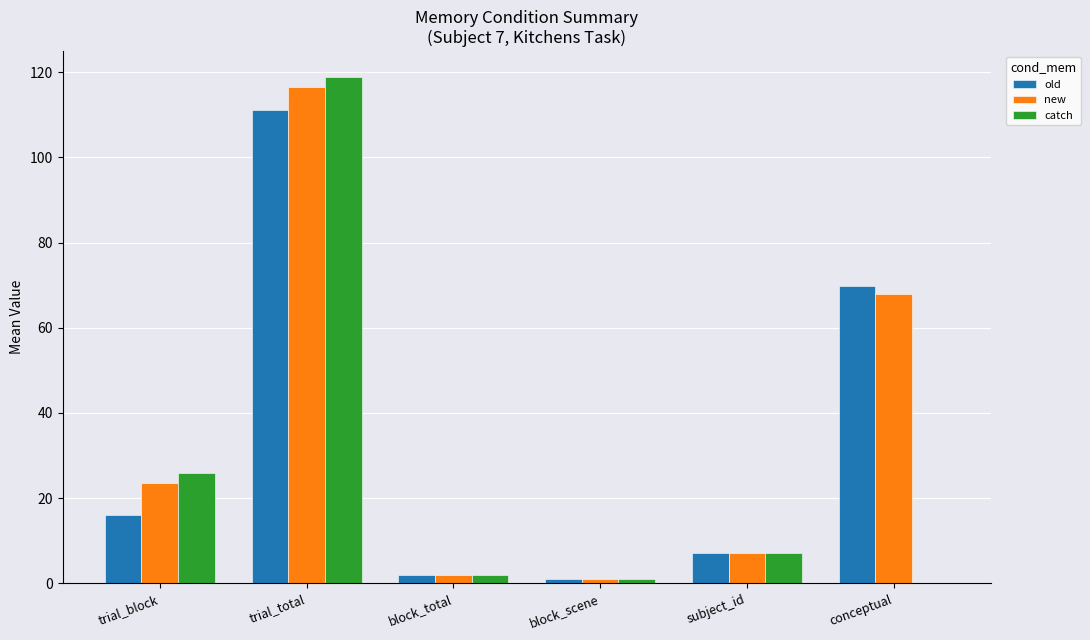

What is the sum of all catch values?

155.0